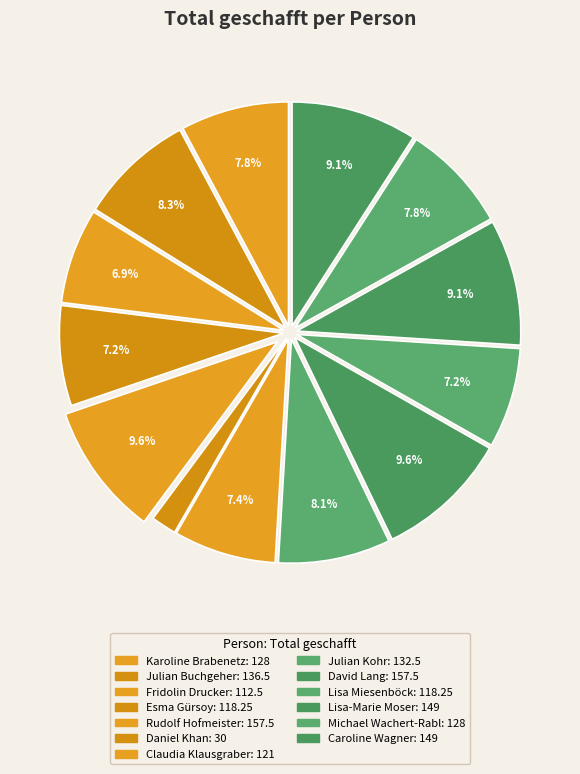

The David Lang slice represents 1% of the pie. True or false?

False